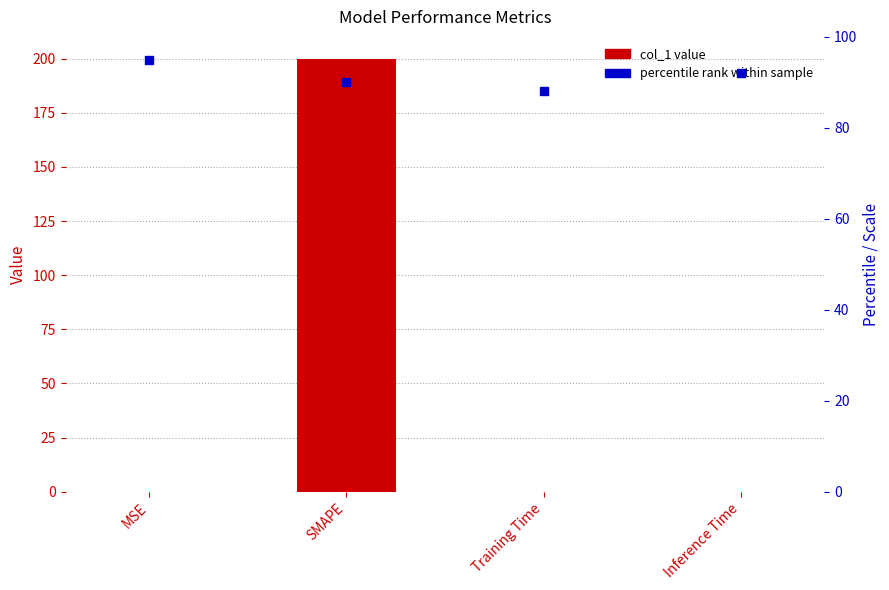

Which series has the largest total across all categories?

percentile rank